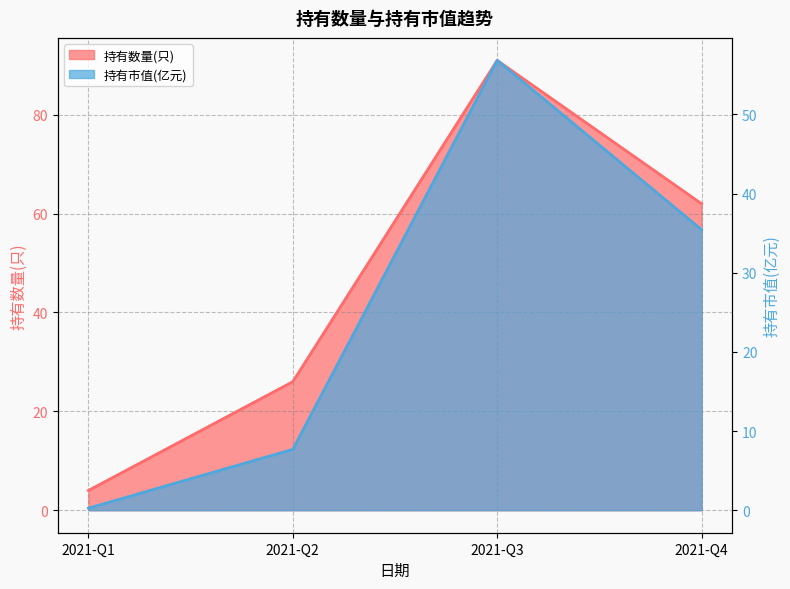

Is the value of 持有数量(只) at 2021-Q3 greater than the value of 持有市值(亿元) at 2021-Q1?

Yes